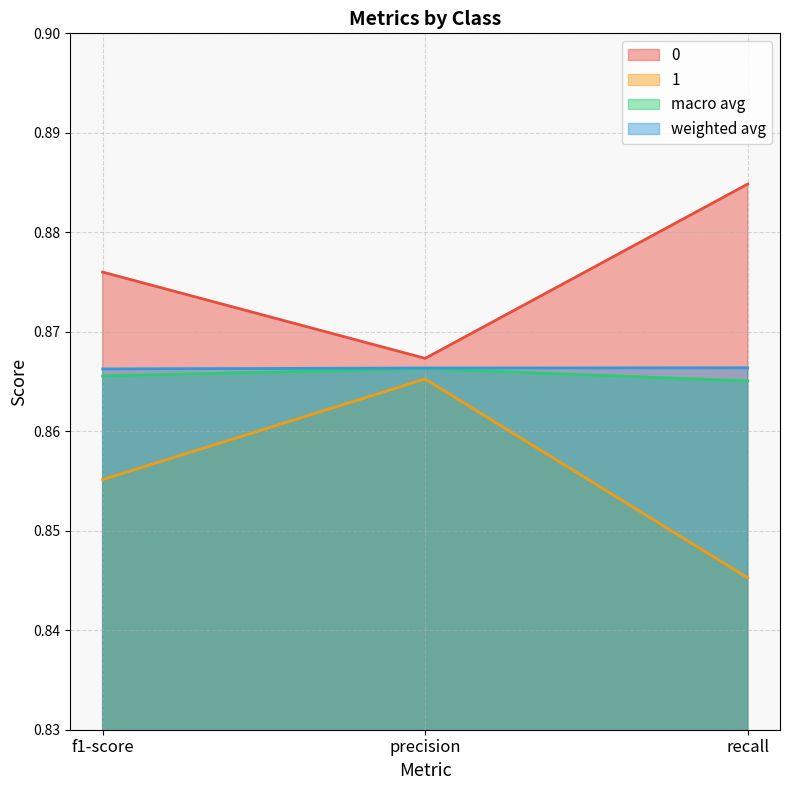

True or false: 1 has a value of 0.8 at recall.

True